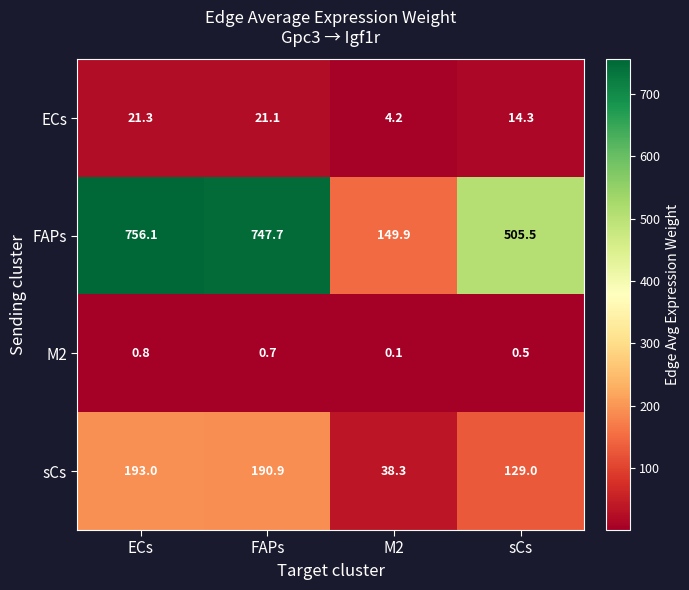

At sCs, list the series in order from smallest to largest.

M2, ECs, sCs, FAPs